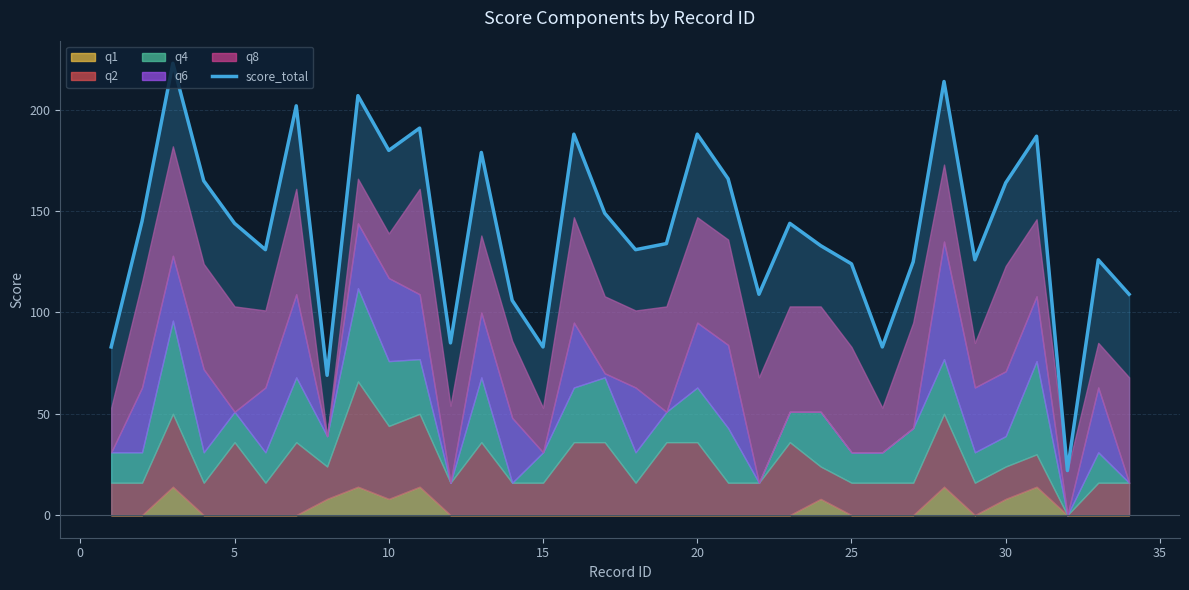

The score_total series shows 83 at 15. True or false?

True